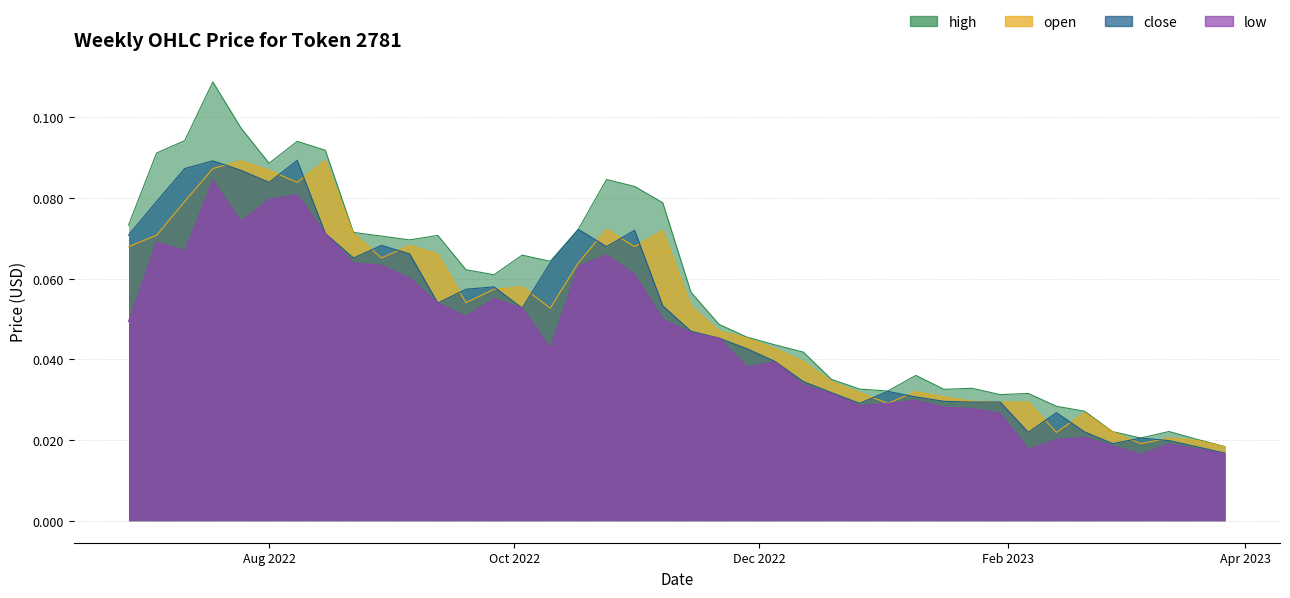

Which series has the widest spread of values?

high